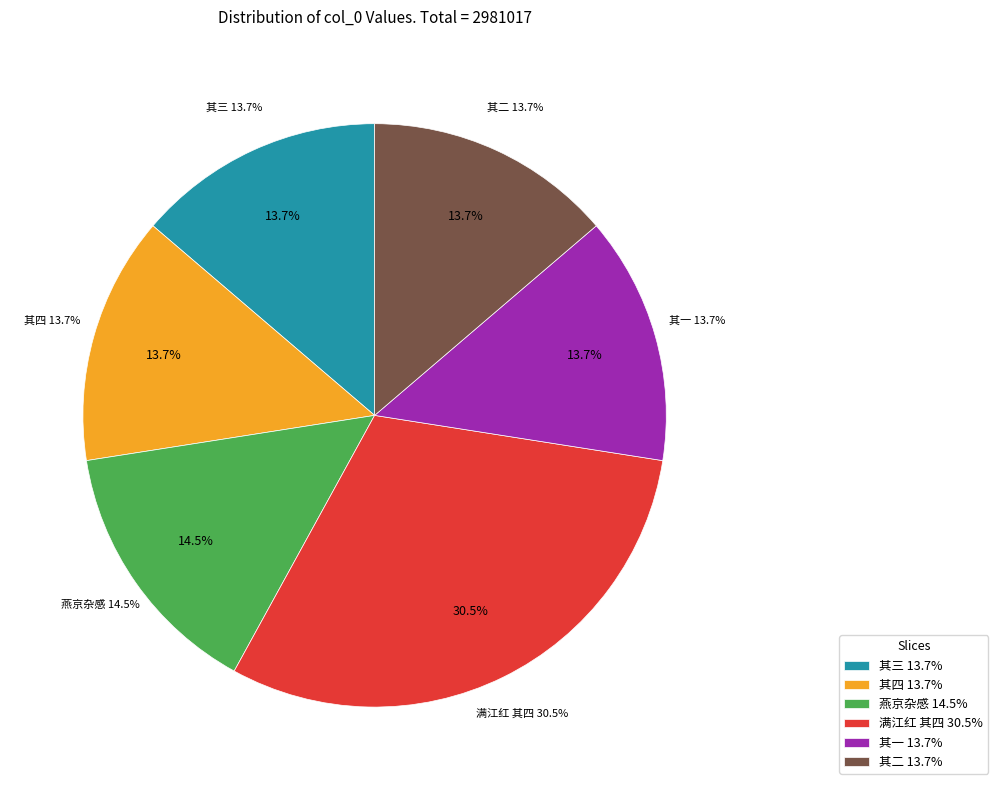

How many slices are in this pie chart?

6